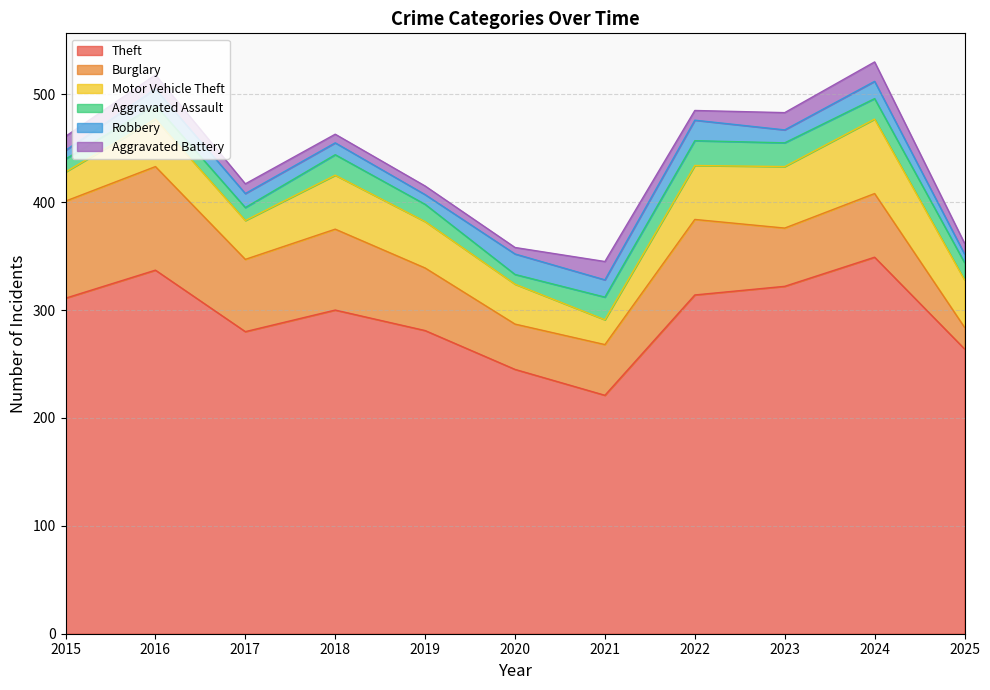

What is the sum of all Robbery values?

146